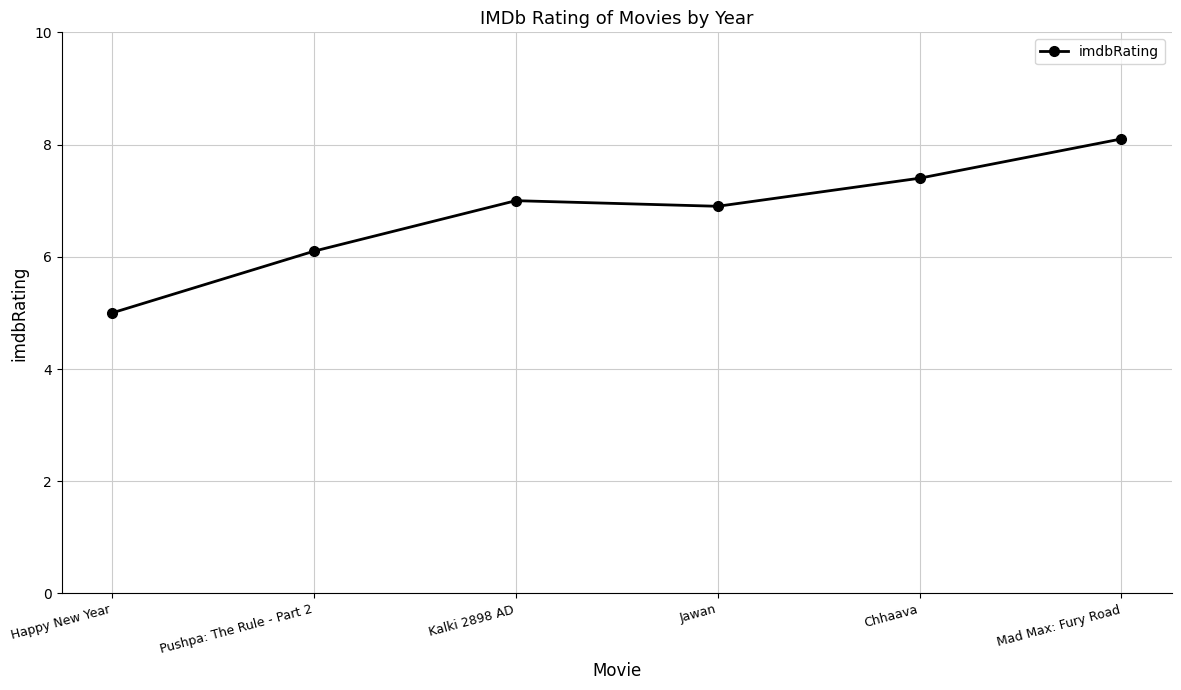

At which category does the data reach its first local peak?

Kalki 2898 AD